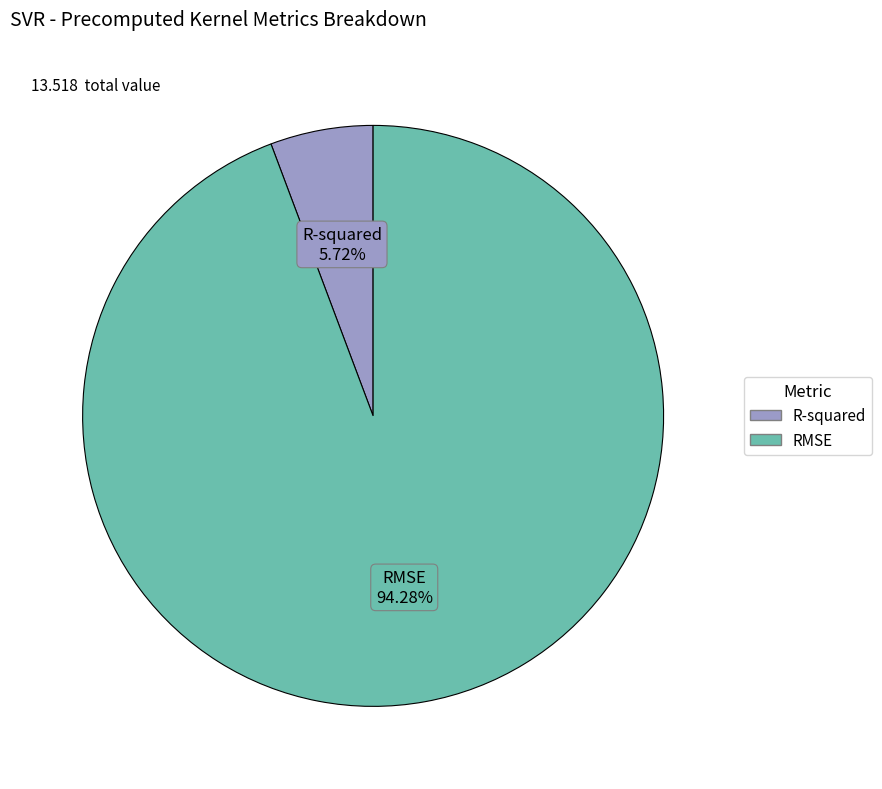

How much of the chart is everything except R-squared?

94.3%